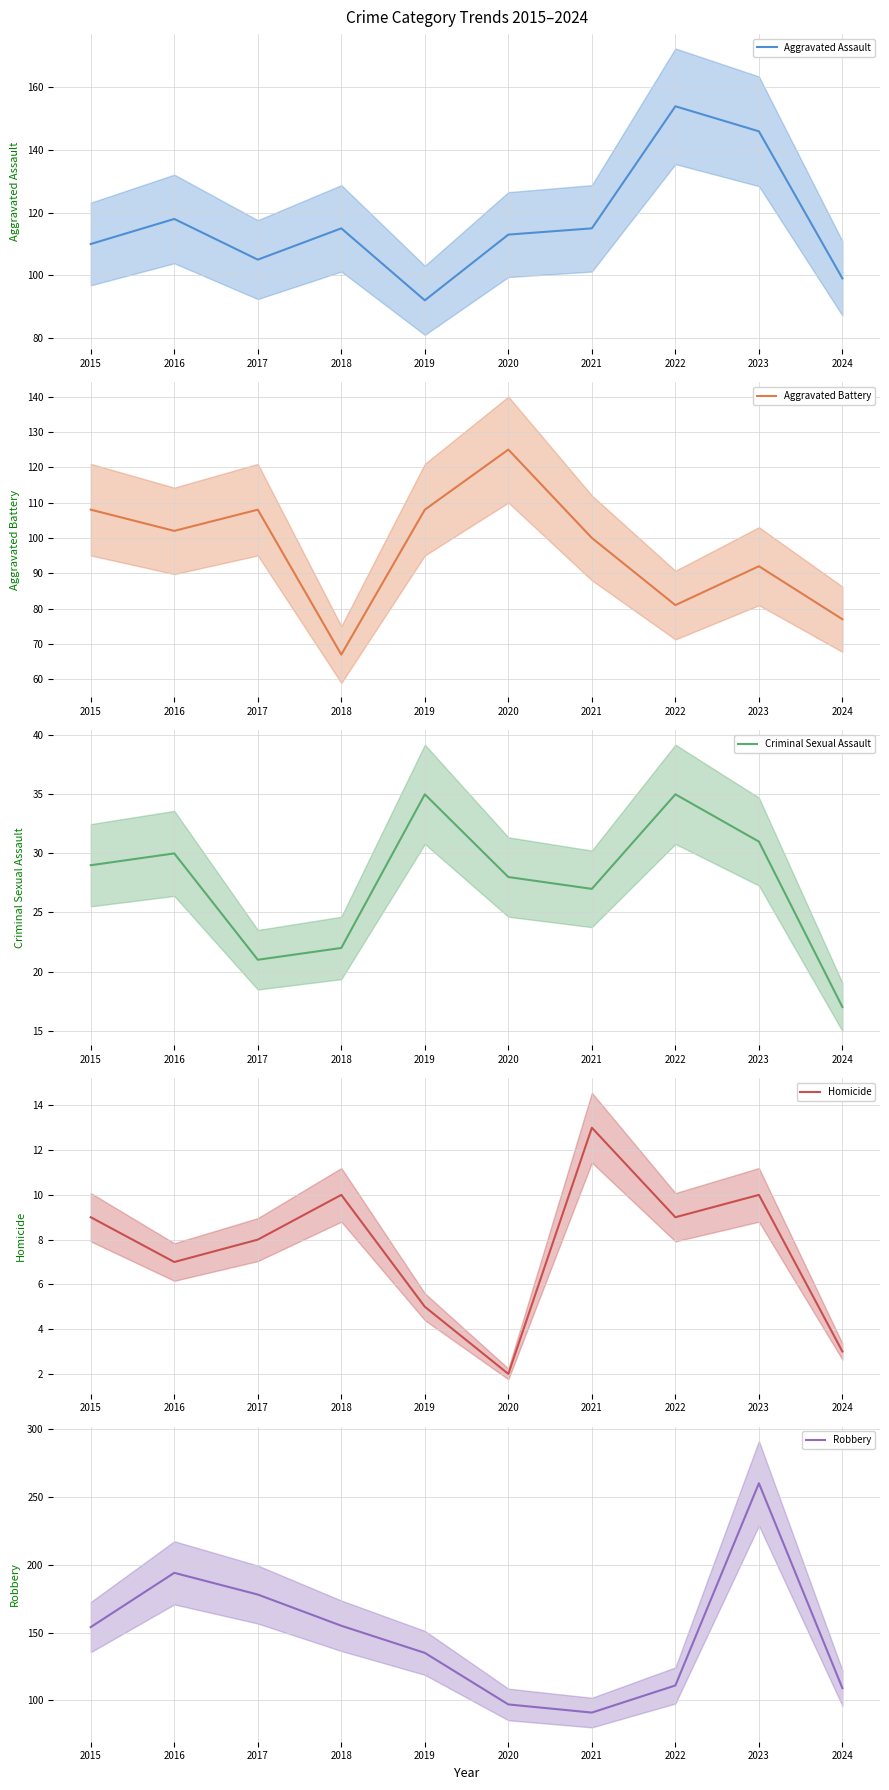

Rank the categories by Aggravated Assault value from highest to lowest.

2022, 2023, 2016, 2018, 2021, 2020, 2015, 2017, 2024, 2019